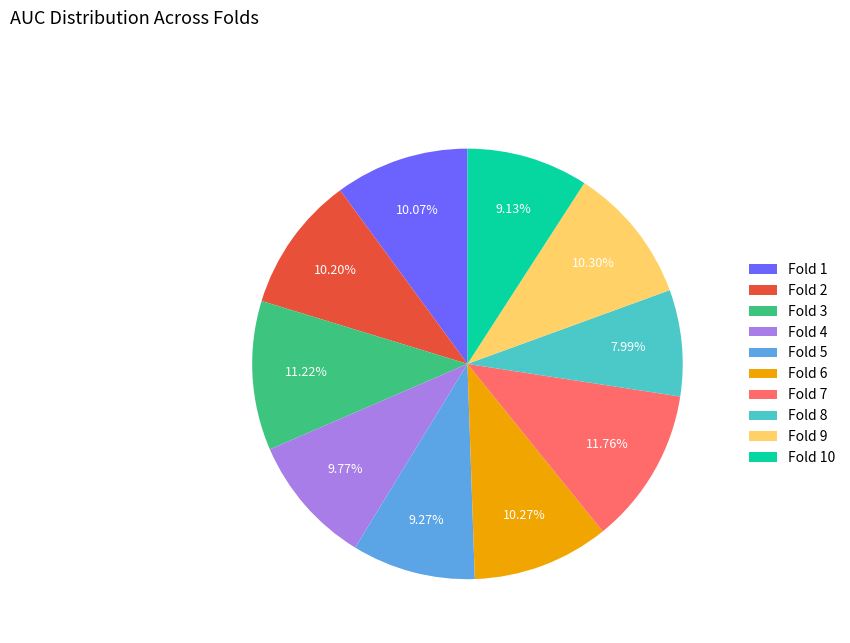

How many slices are in this pie chart?

10